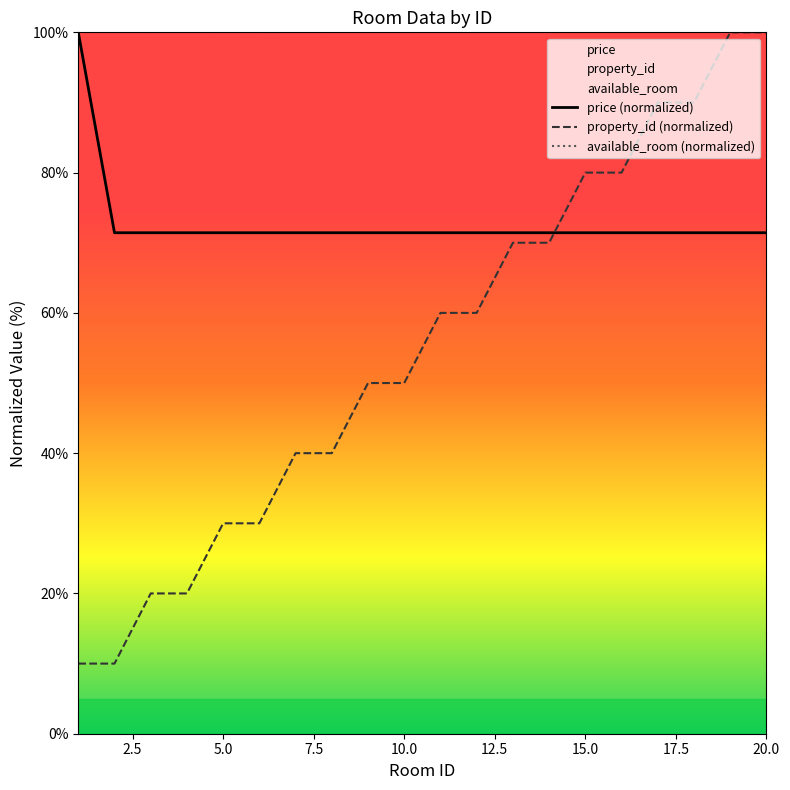

What is the difference between the highest and lowest values at 11?

11.4